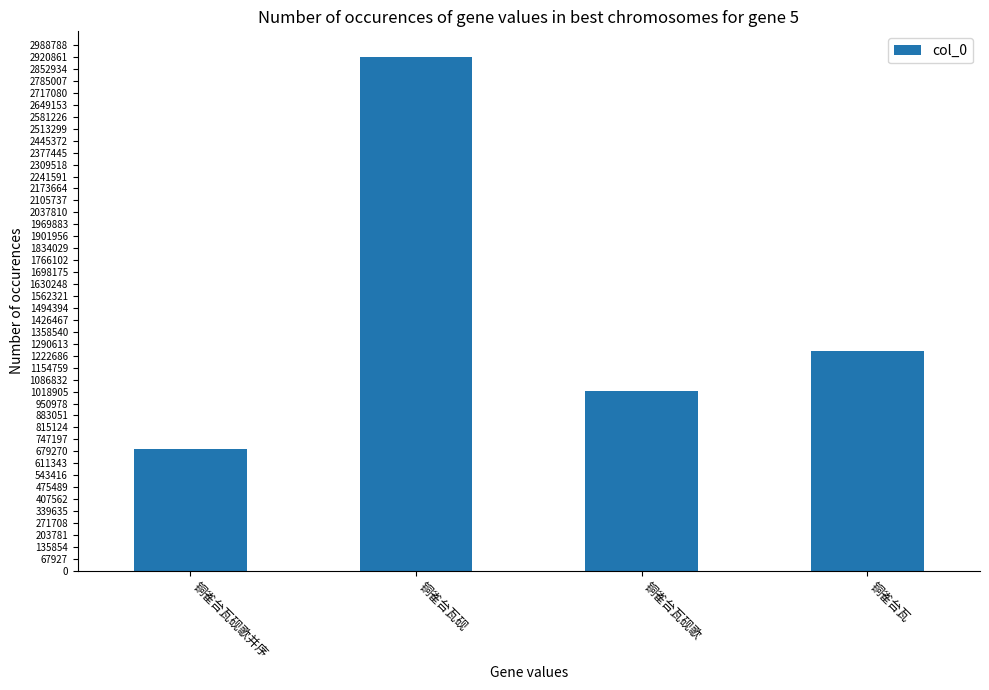

What is the minimum value shown in the chart?

693969